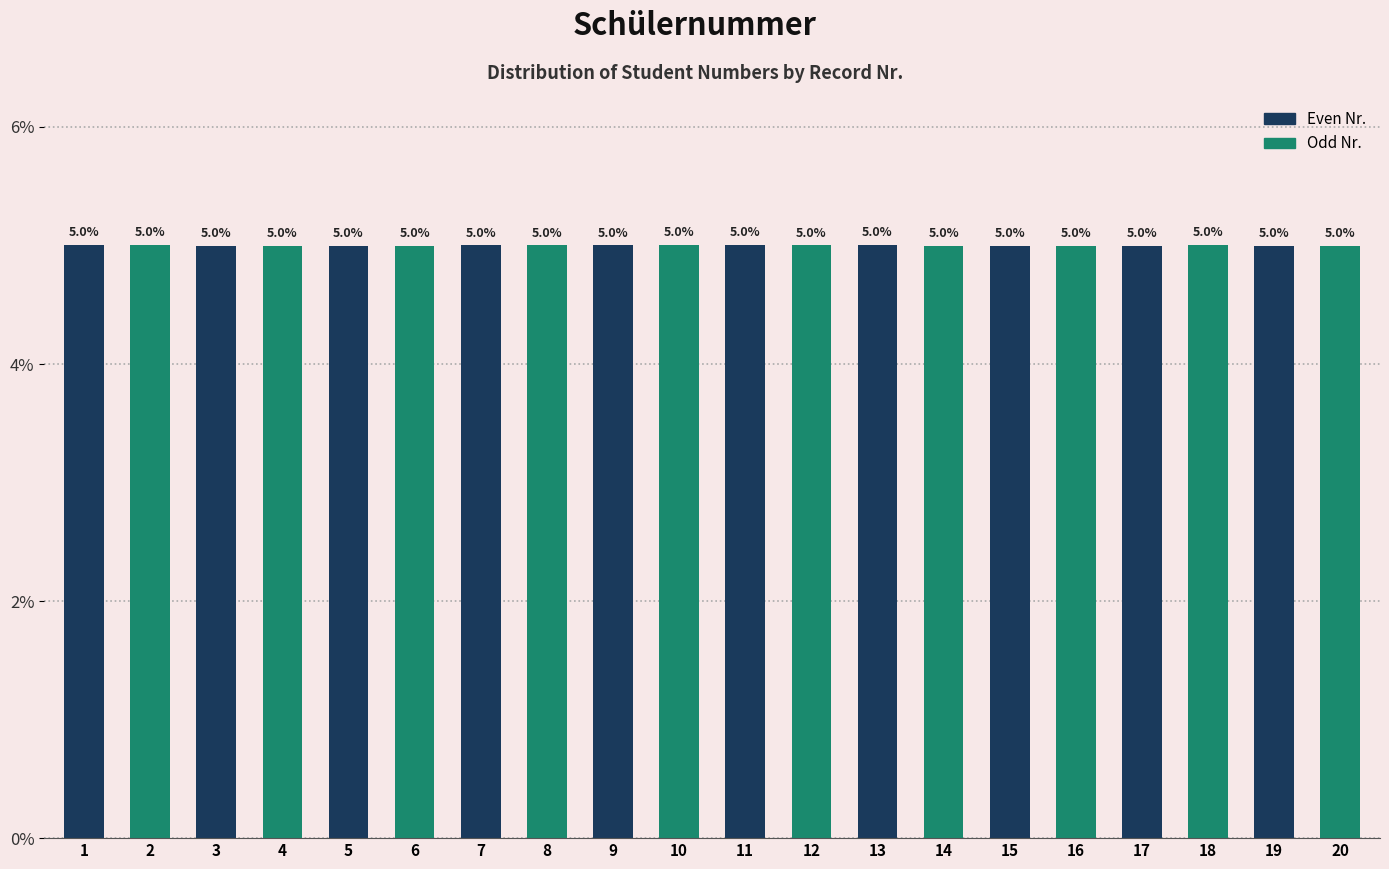

Is it true that the value at 20 is 8.6?

False